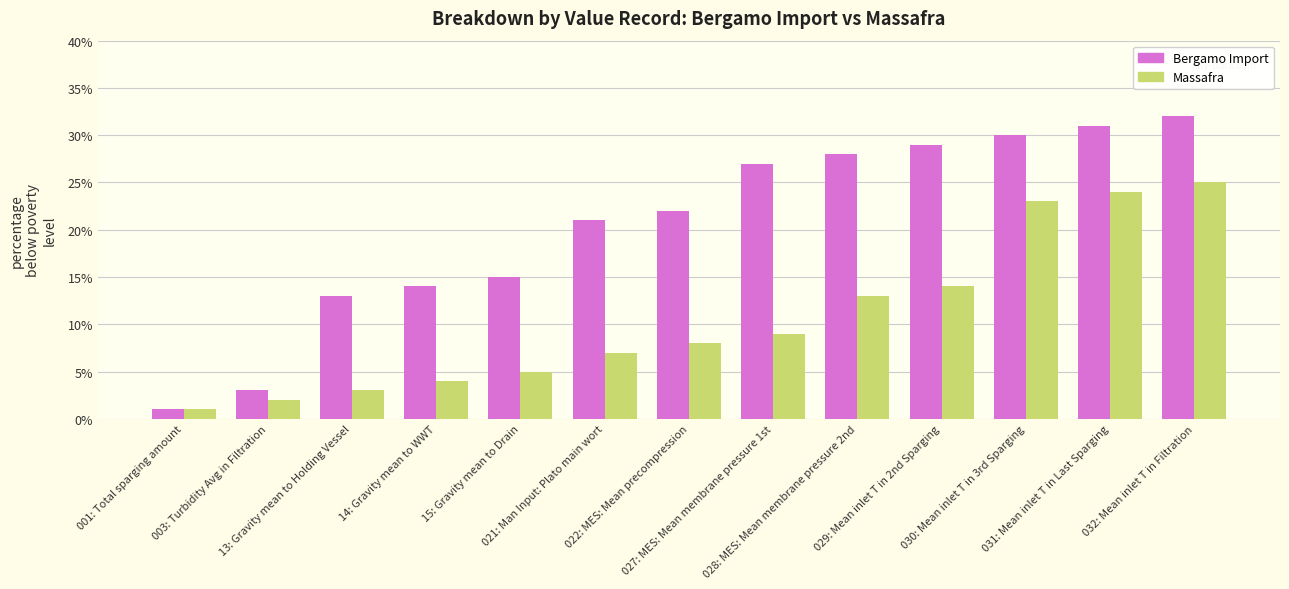

How many categories are shown in the chart?

13